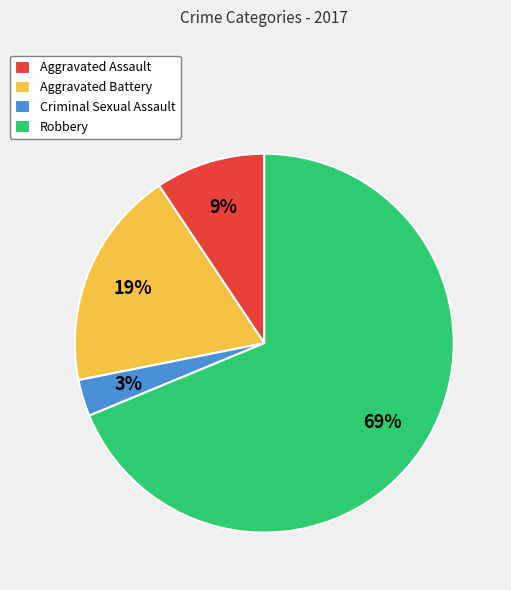

To the nearest percent, what is the average slice percentage?

25%